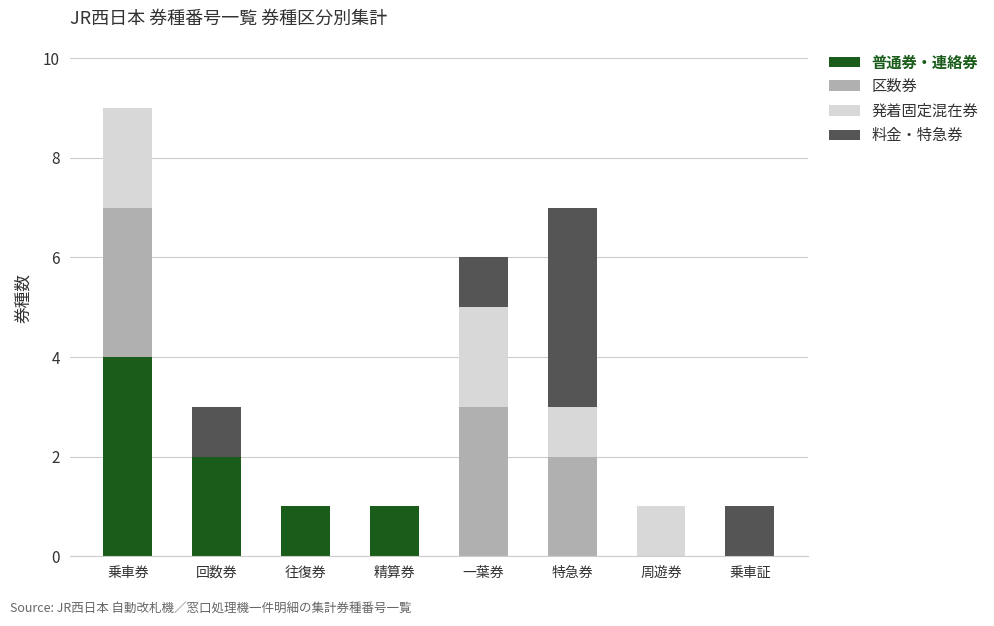

True or false: 普通券・連絡券 has a value of 0 at 一葉券.

True